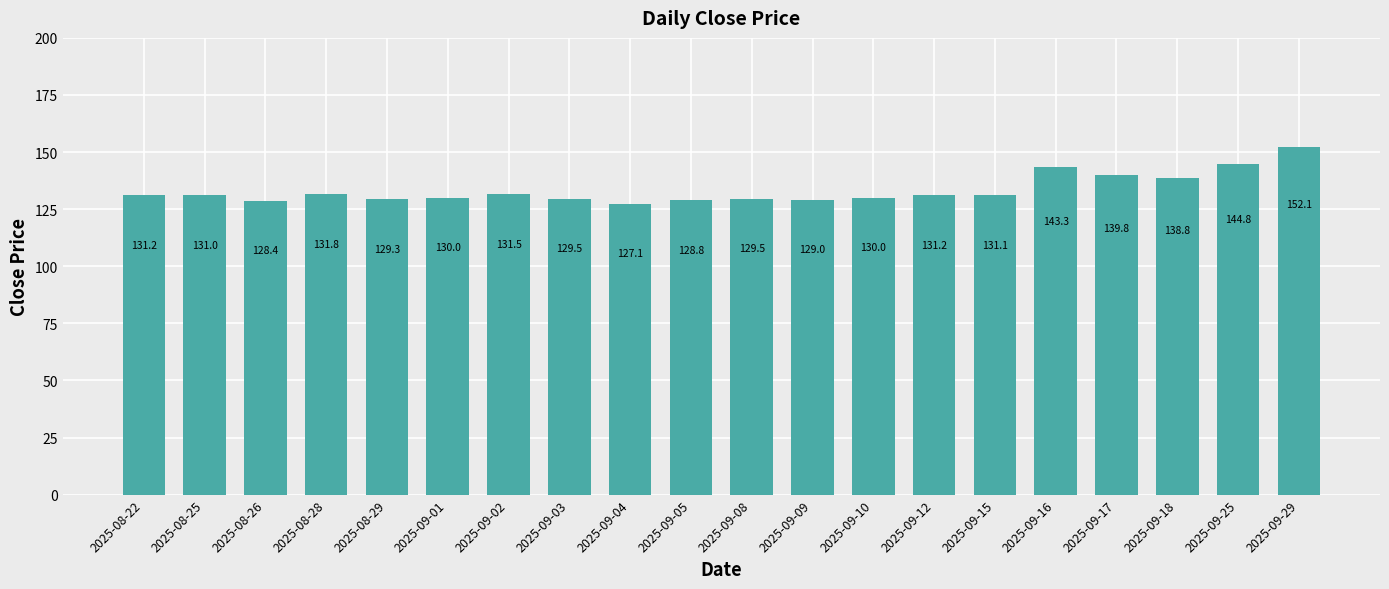

Approximately how many times larger is the value at 2025-08-25 compared to 2025-09-03?

1.0